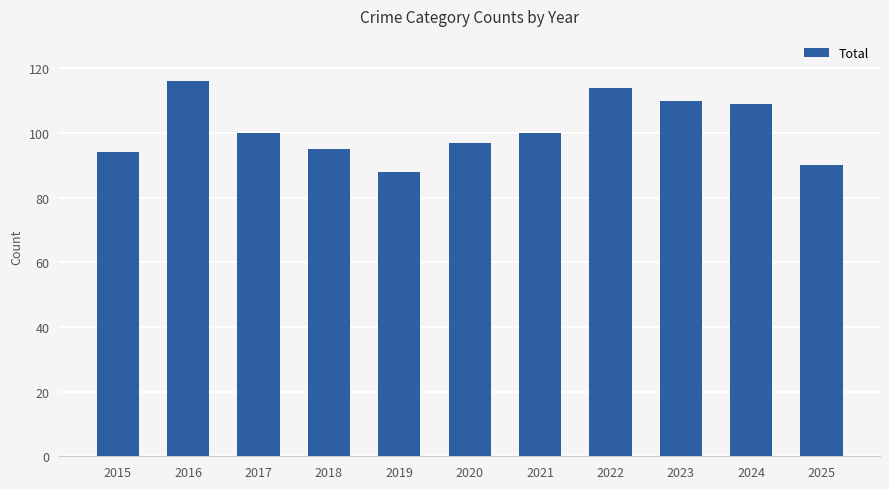

What is the ratio of the value at 2019 to the value at 2021?

0.9